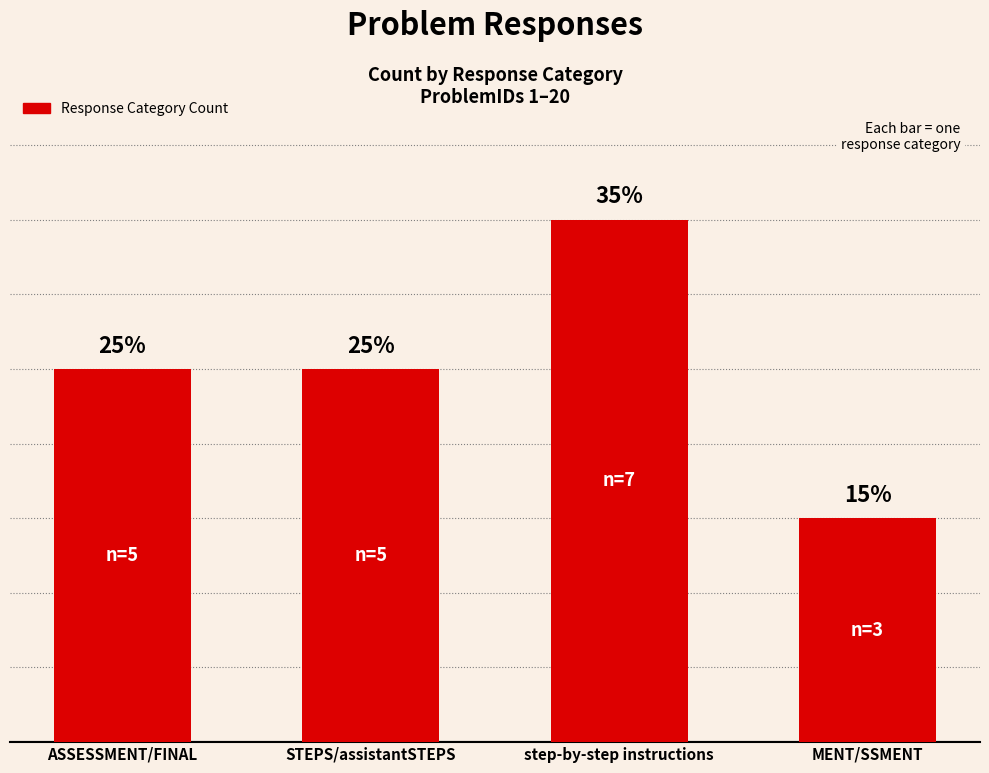

Where is the data nearest to the value 5?

ASSESSMENT/FINAL